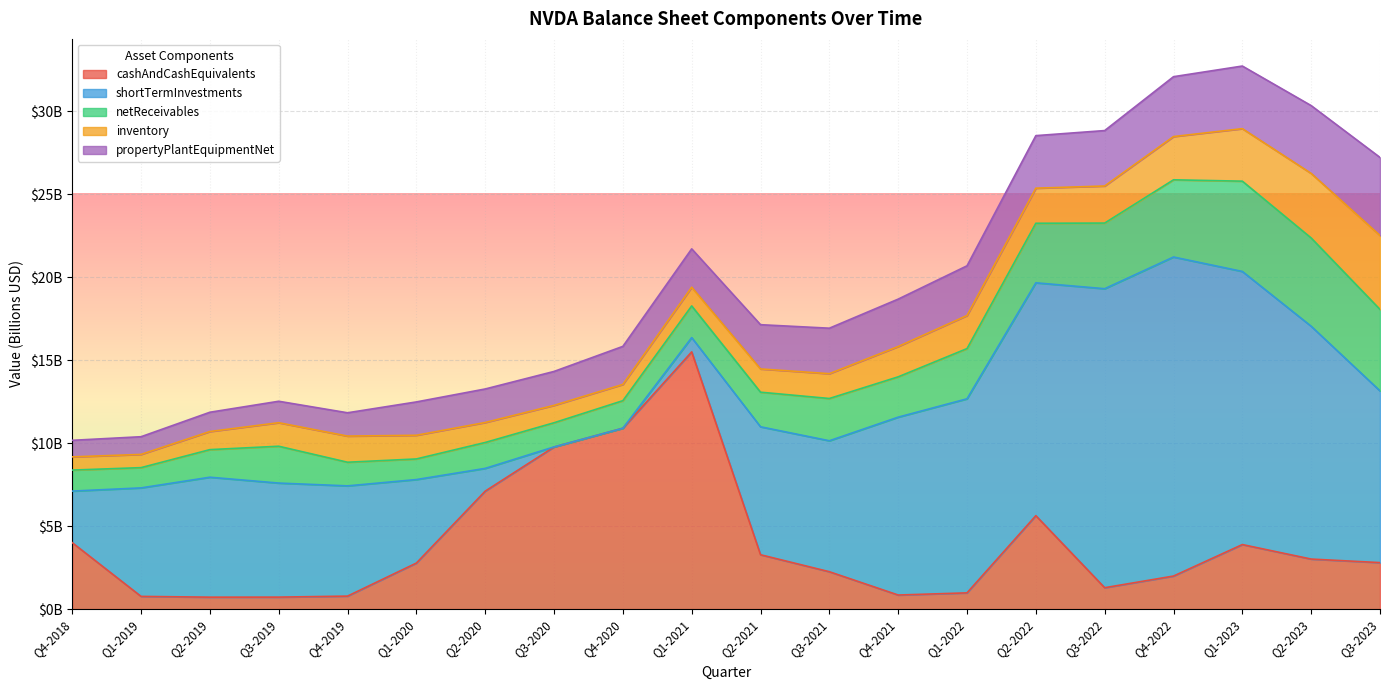

True or false: netReceivables has more than 1 interior local peaks.

True